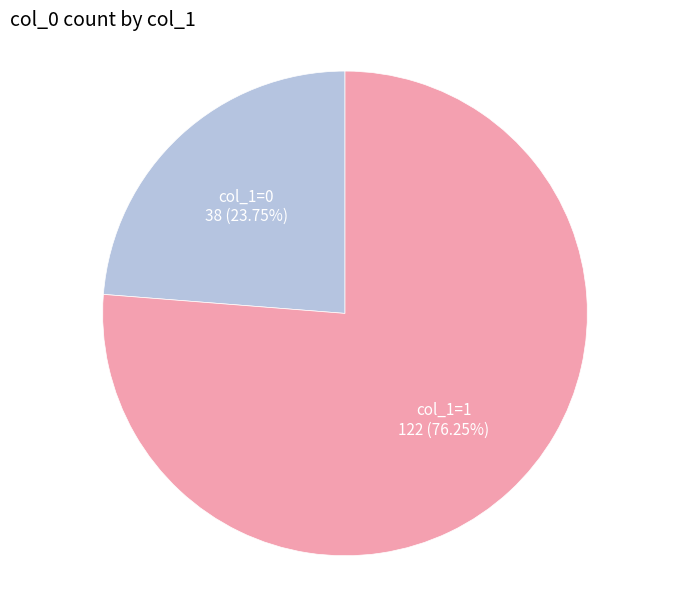

To the nearest percent, what percentage of the pie is col_1=1?

76%